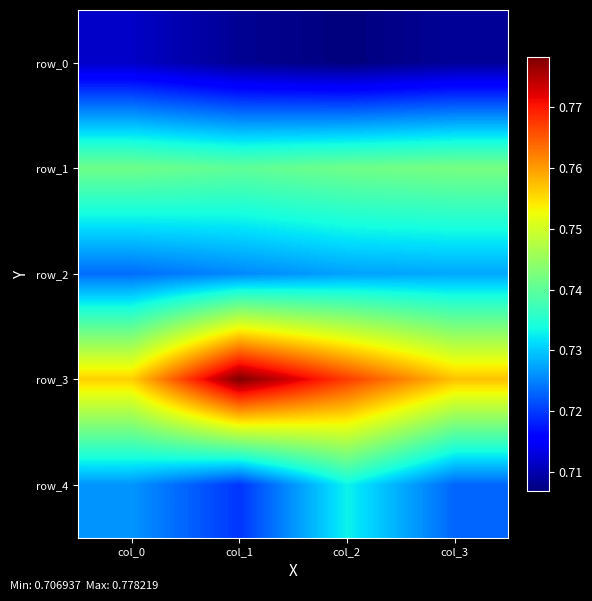

What is the sum of the row_1 values at col_2 and col_0?

1.5